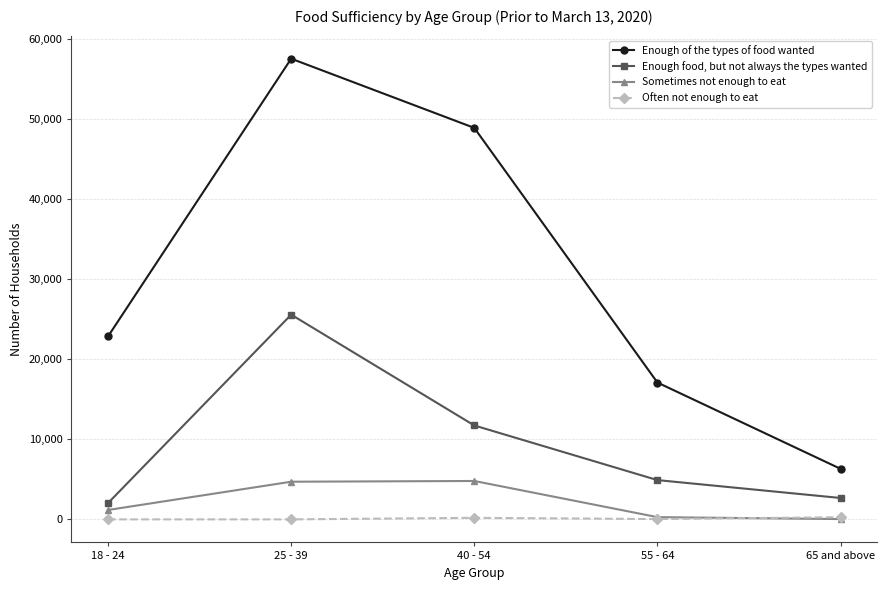

The value of Enough food, but not always the types wanted at 40 - 54 is 11730. True or false?

True